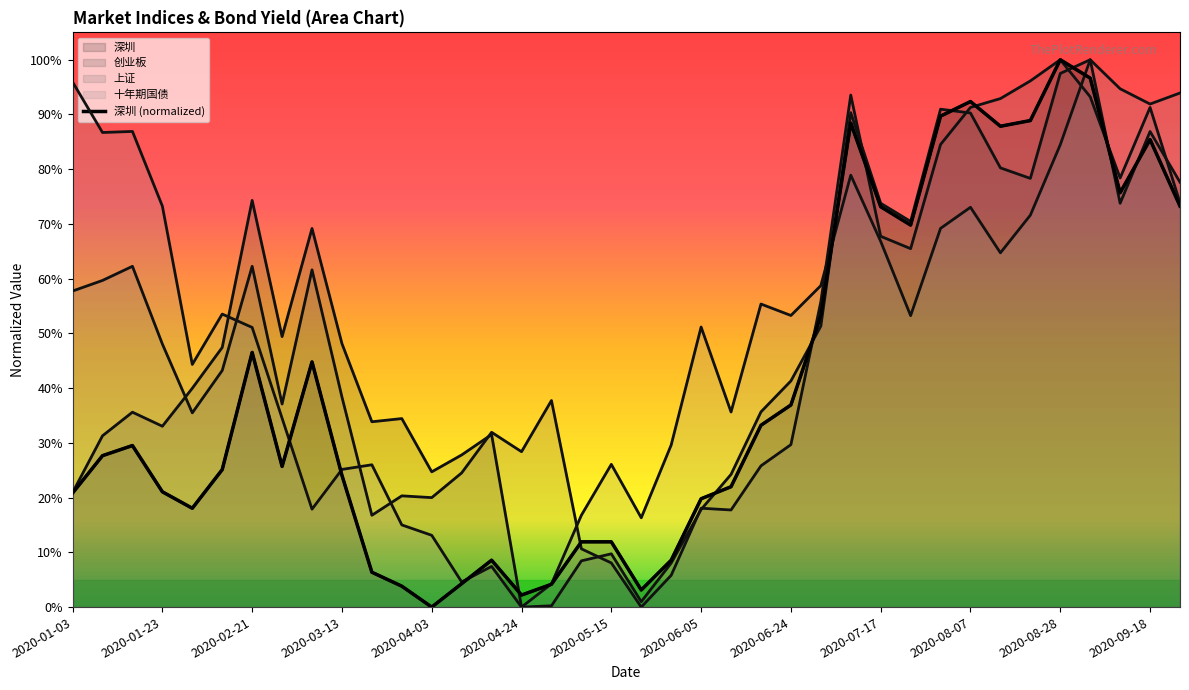

At which category does the chart reach its minimum across all series?

2020-04-03